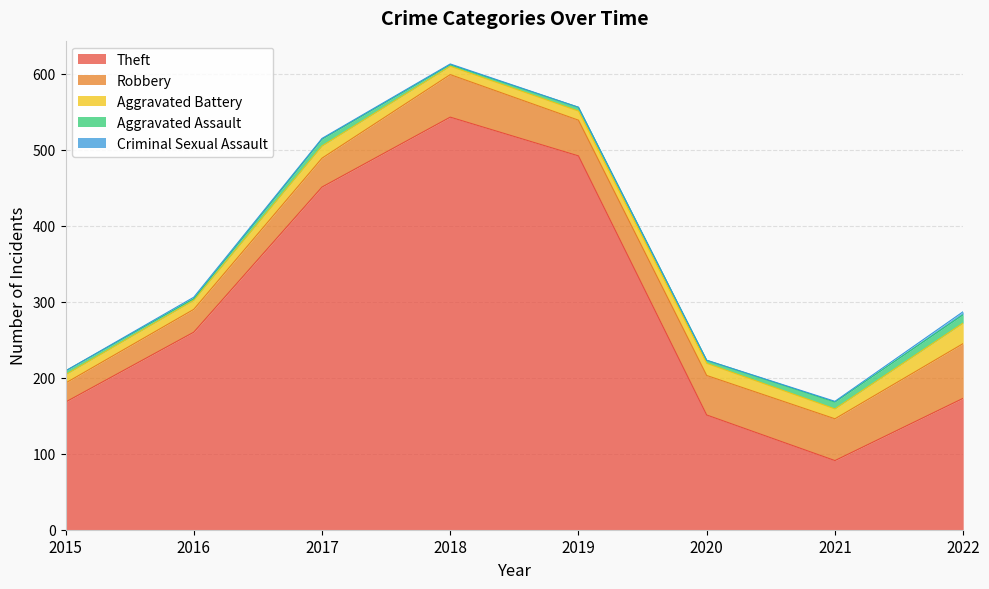

What is the value of the Criminal Sexual Assault point at the 7th from the left?

1